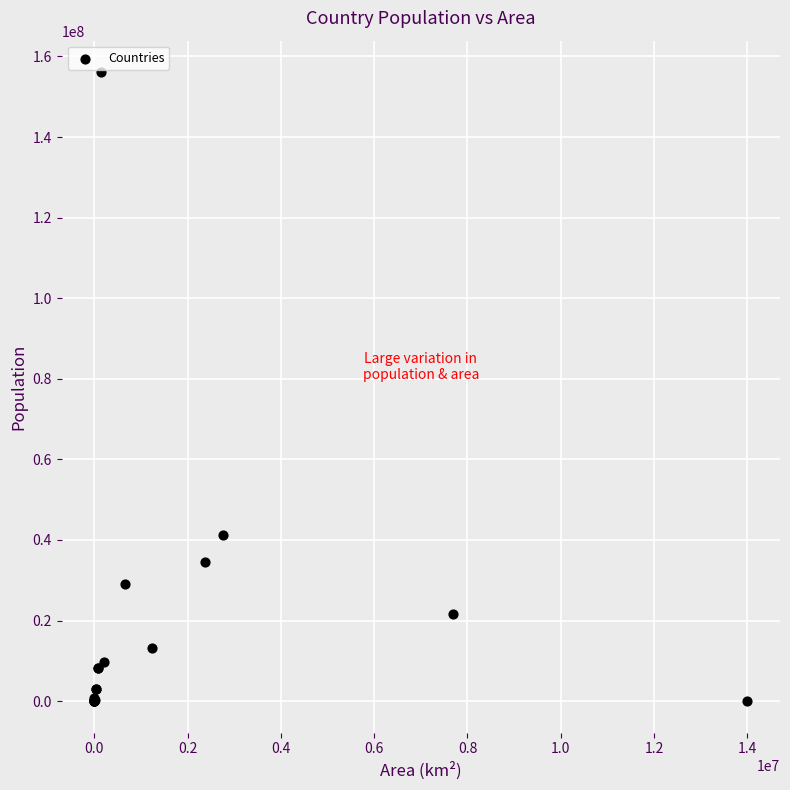

What Y value in the scatter plot is closest to 78059232?

41343201